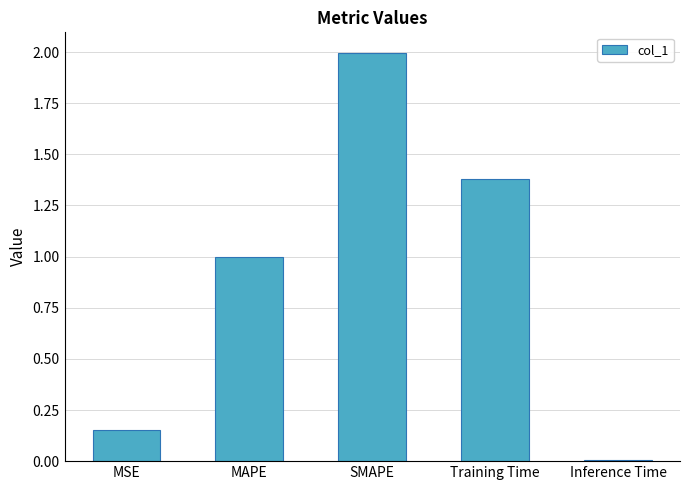

What is the label of the 2nd bar from the left?

MAPE